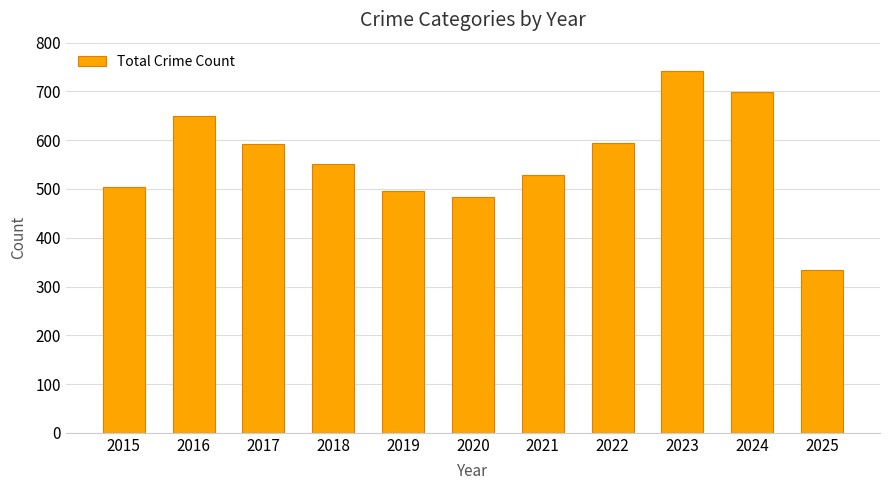

What is the value of the 8th bar from the left?

595